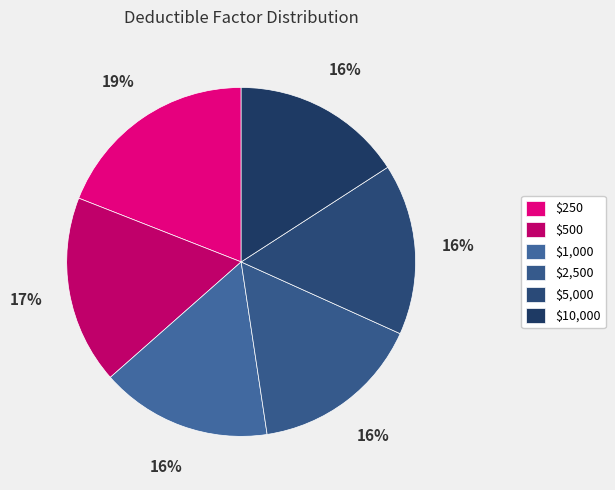

What is the ratio of the value at $500 to the value at $250?

0.9